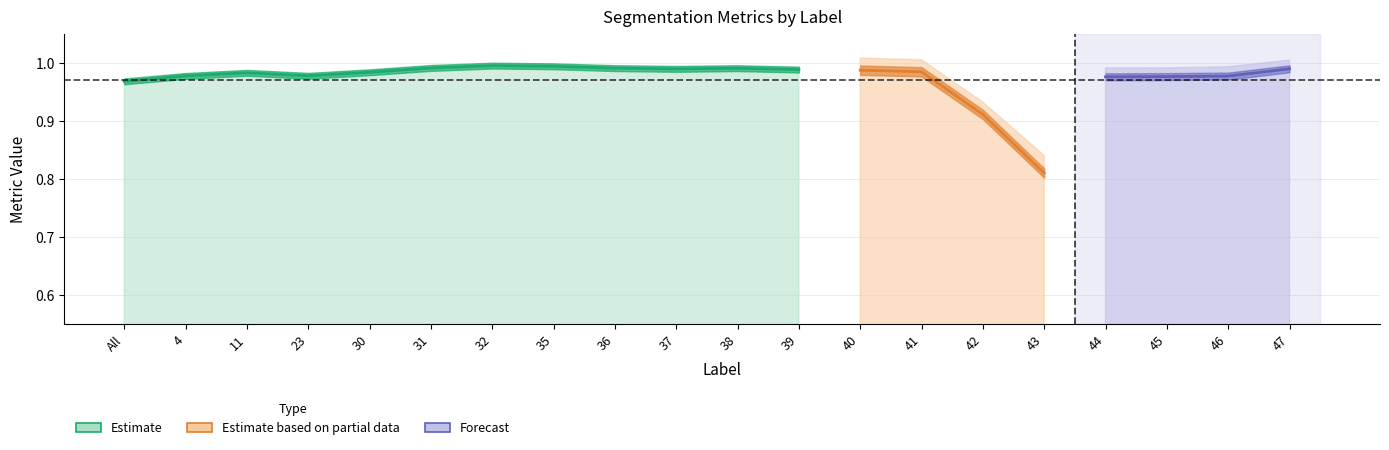

What is the difference between the maximum and minimum values in the Dice series?

0.2